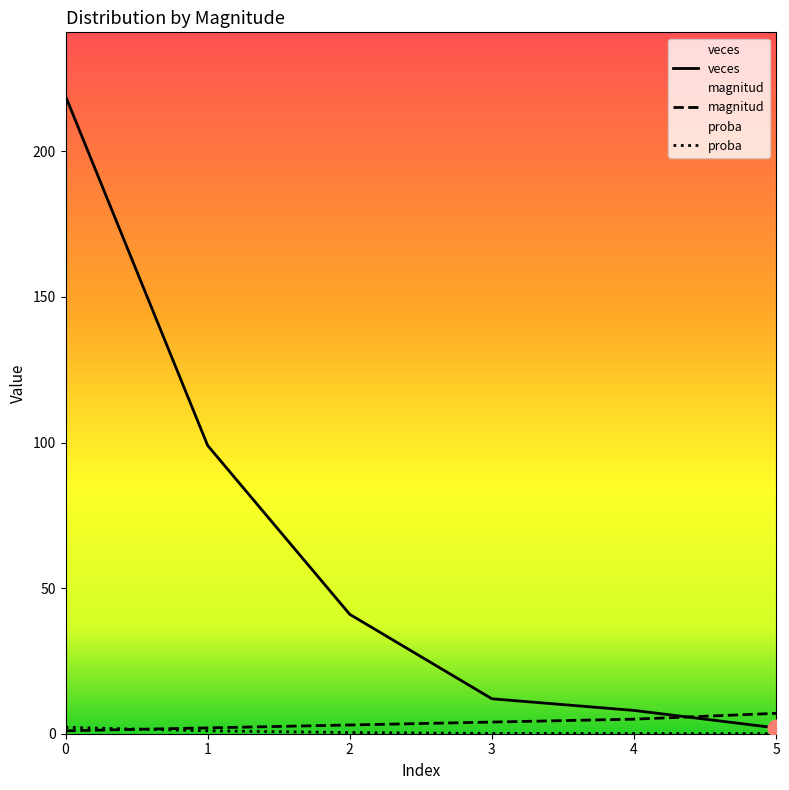

What is the average value of the proba series?

0.6